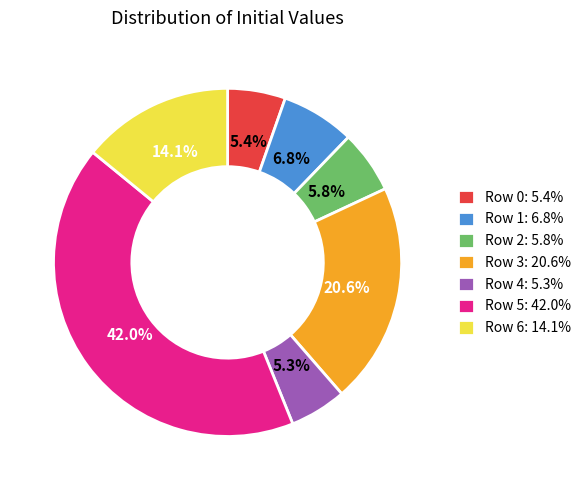

How many slices are in this pie chart?

7